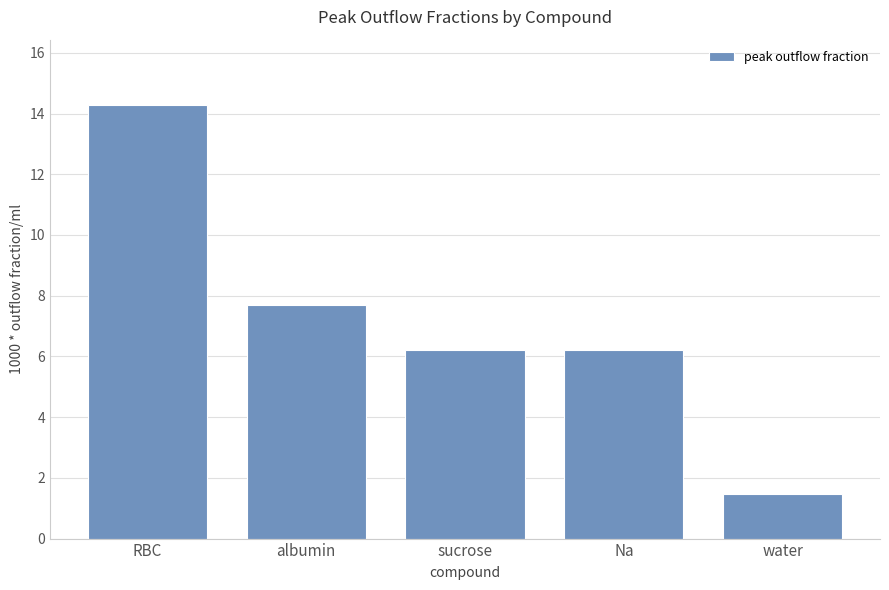

Where does the data first go above 6?

RBC